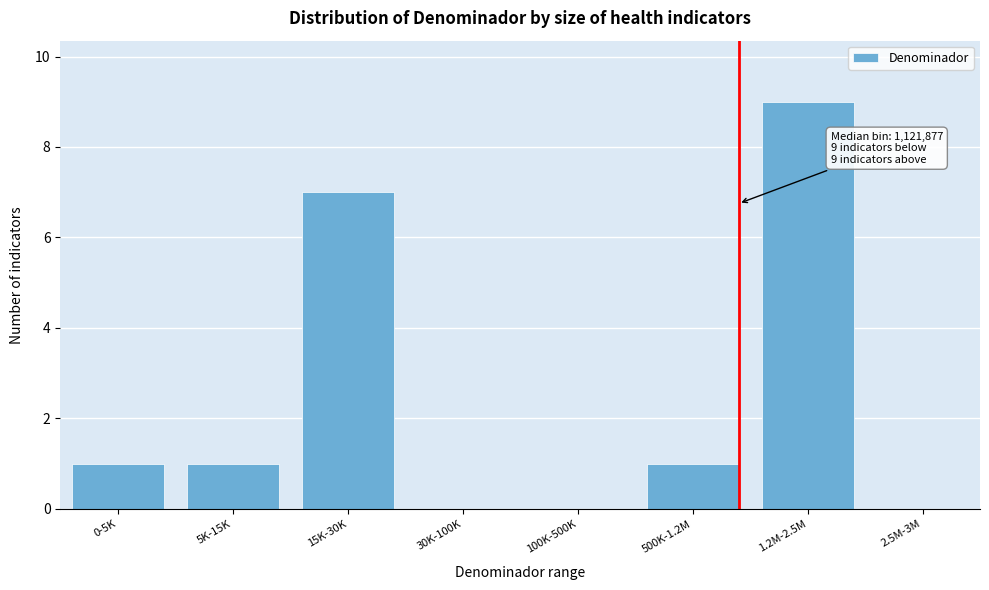

Reading left to right, extract all data points from this chart.

0-5K=1	5K-15K=1	15K-30K=7	30K-100K=0	100K-500K=0	500K-1.2M=1	1.2M-2.5M=9	2.5M-3M=0